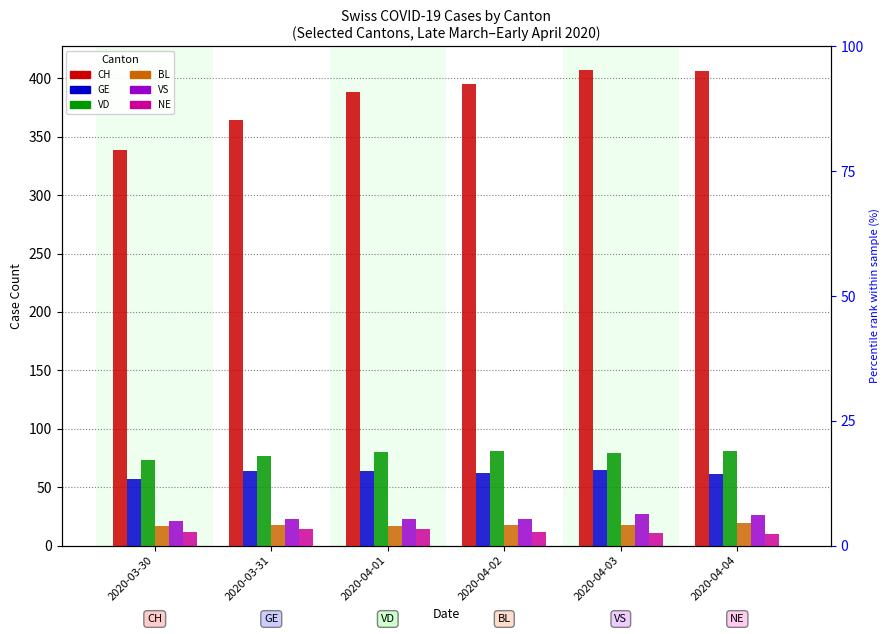

Rank the categories by GE value from lowest to highest.

2020-03-30, 2020-04-04, 2020-04-02, 2020-03-31, 2020-04-01, 2020-04-03